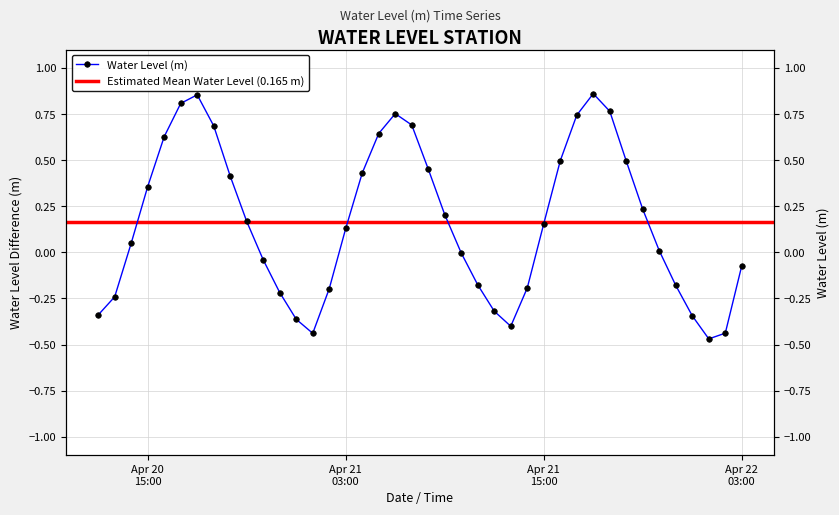

Where is the data nearest to the value 0?

2024-04-21 10:00:00